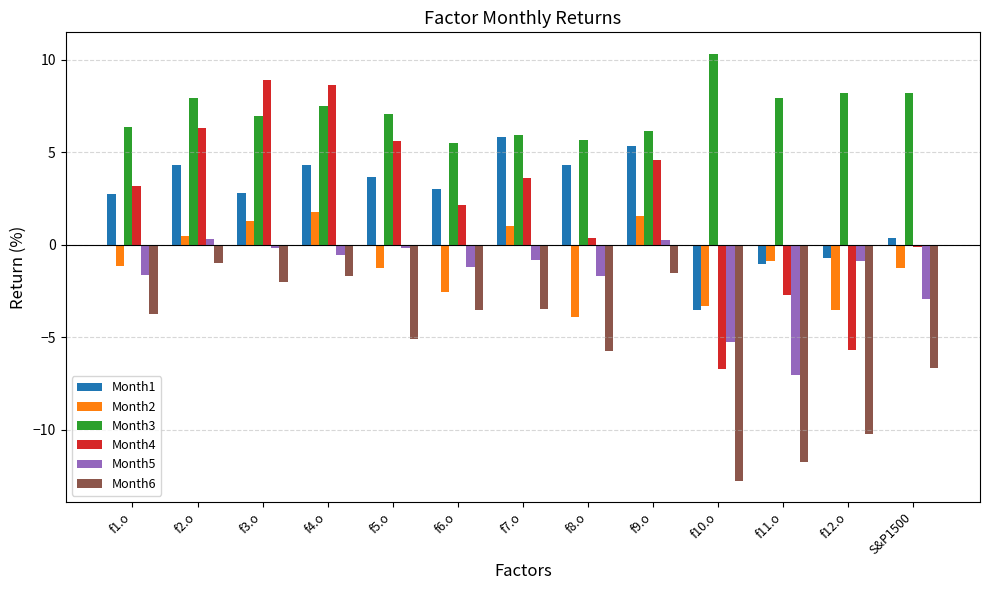

What value does the Month5 series have at f10.o?

-5.3